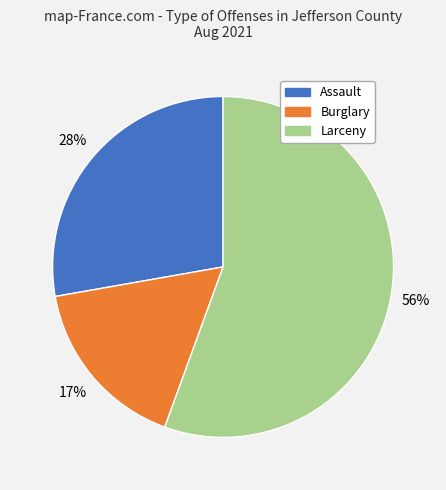

Is there any slice that represents more than half of the pie?

Yes